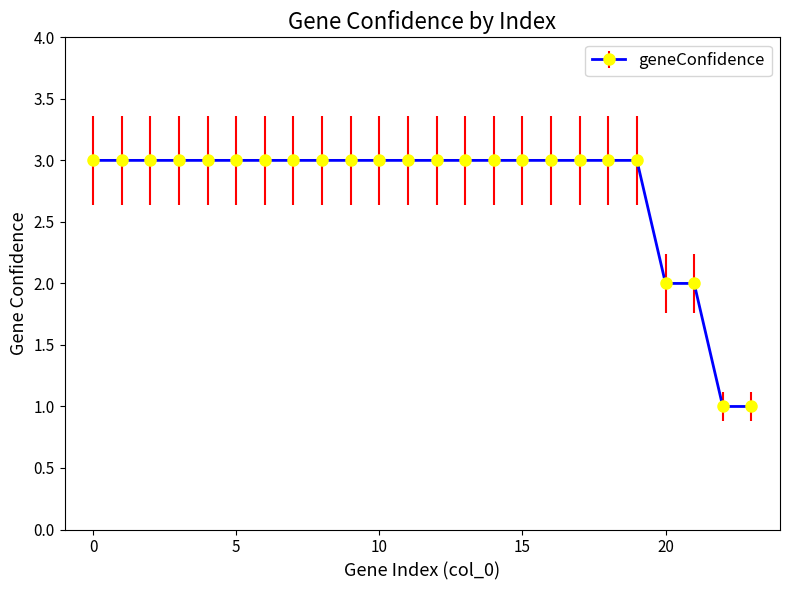

What is the maximum value shown in the chart?

3